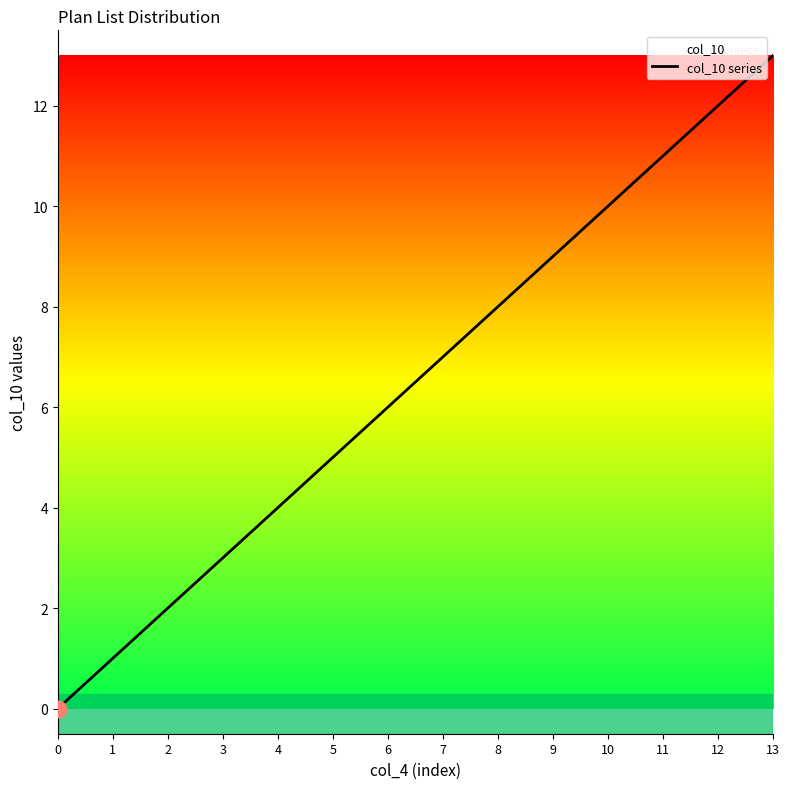

True or false: there are more than 1 points higher than both neighbors.

False